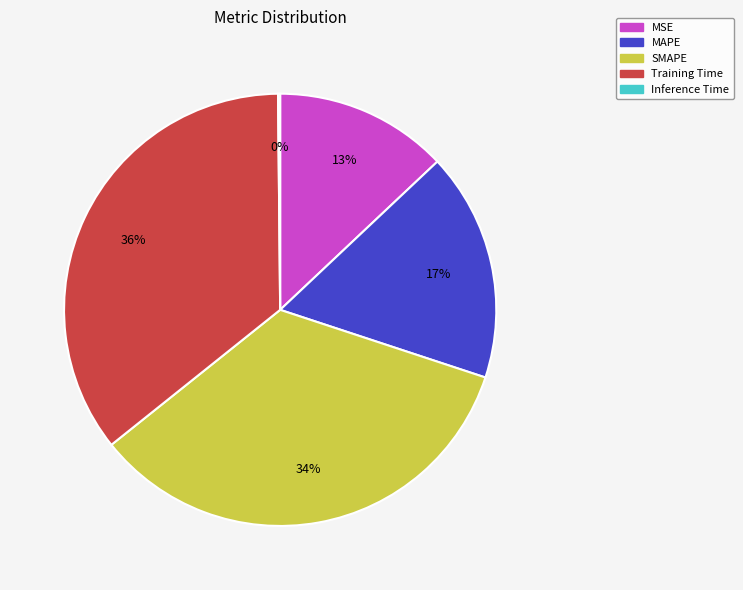

Which has a higher value, SMAPE or MSE?

SMAPE